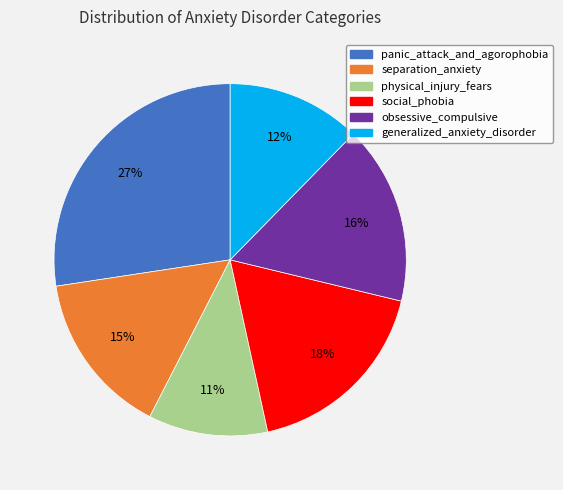

Which has a higher value, social_phobia or separation_anxiety?

social_phobia